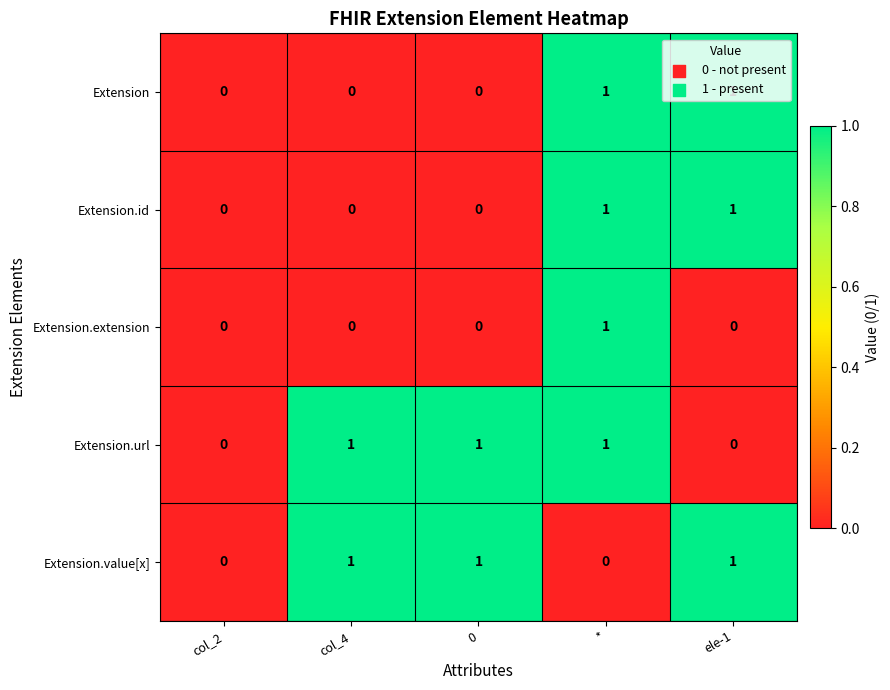

The Extension.id series shows -1 at col_4. True or false?

False